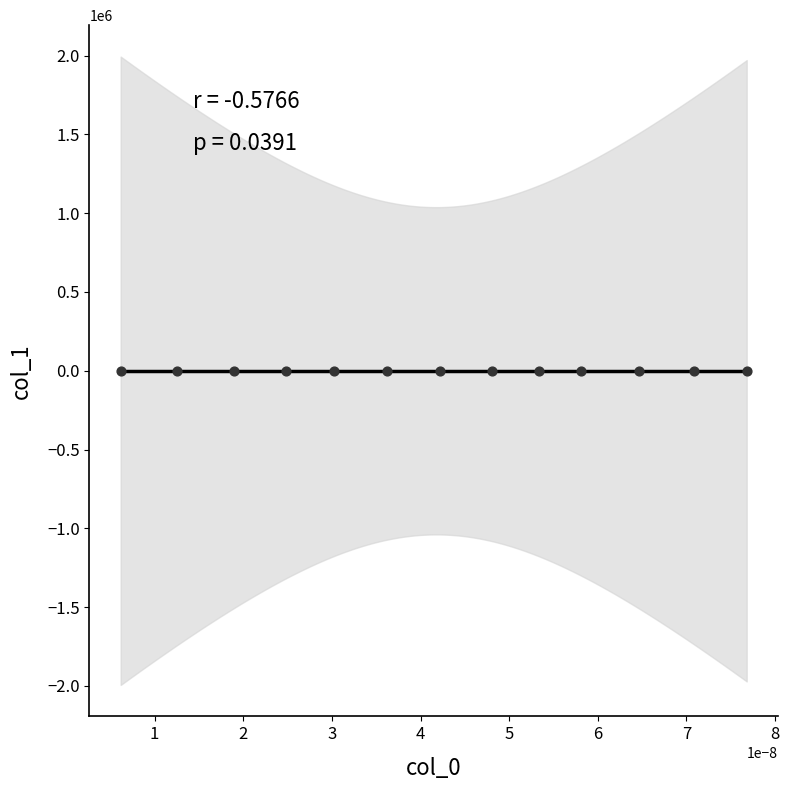

What is the range of Y values (max minus min)?

0.6